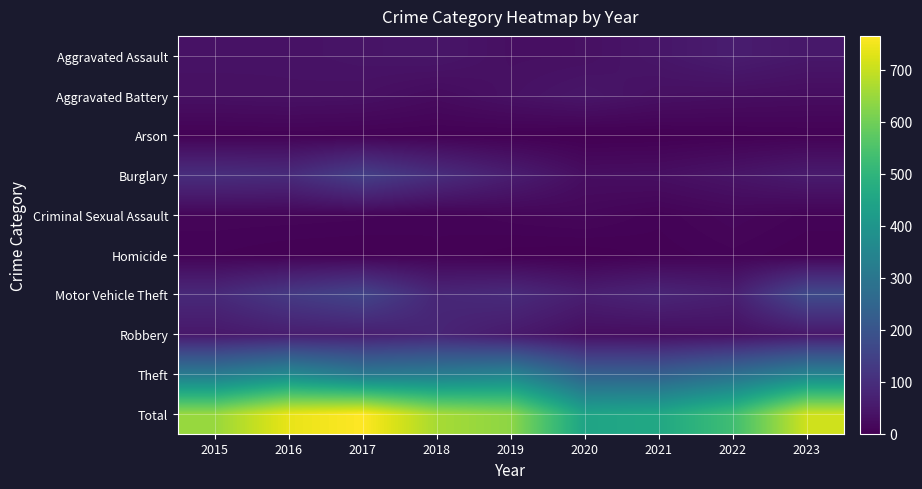

At how many categories does at least one series exceed 733?

2